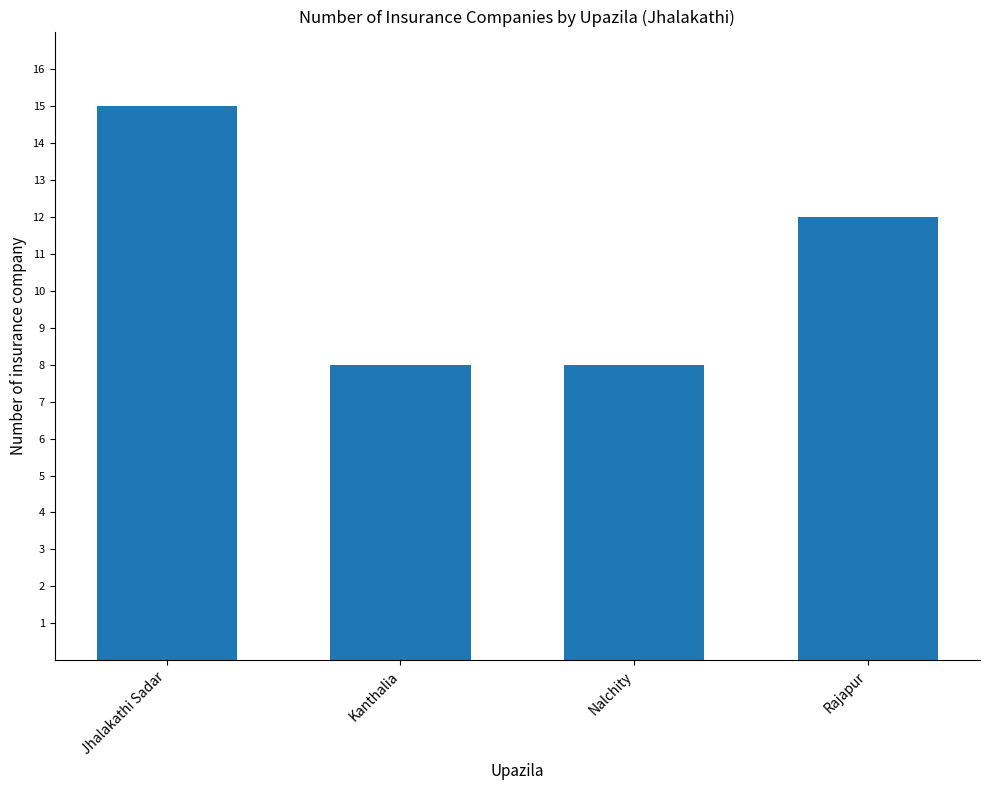

Reading left to right, list all the values displayed in this chart.

15	8	8	12